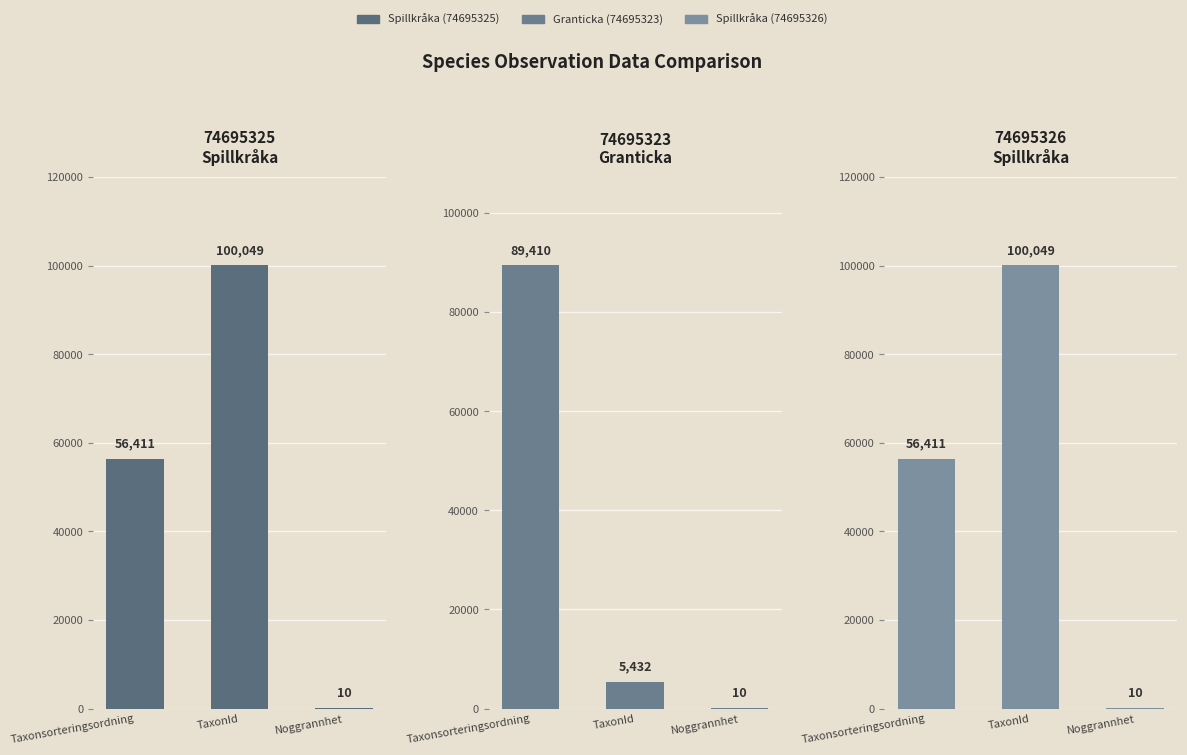

What is the sum of all Granticka (74695323) values?

94852